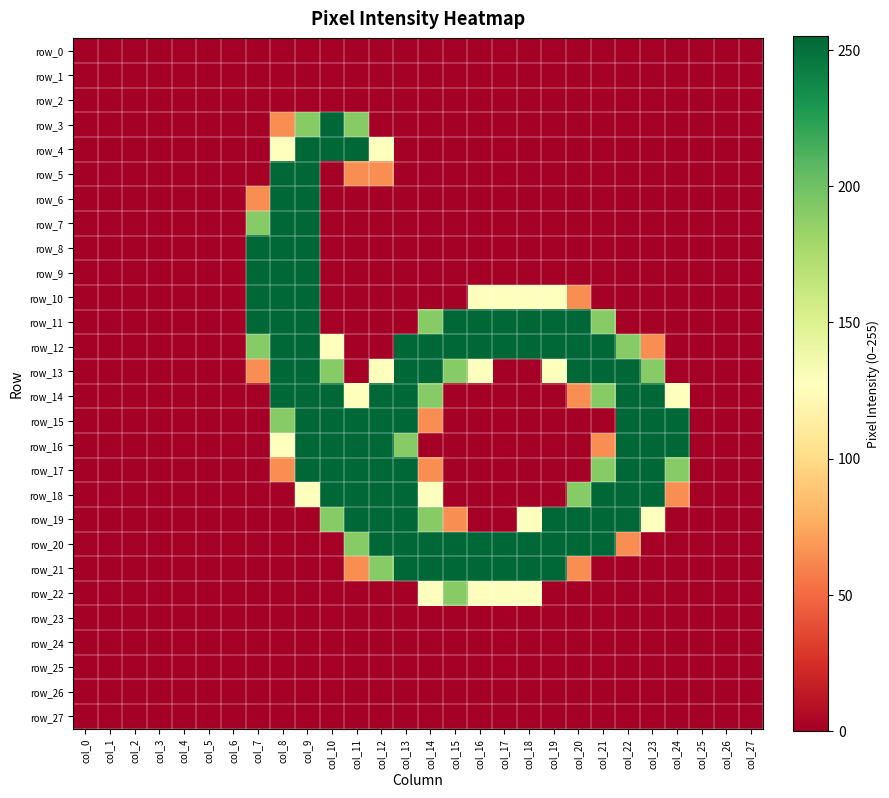

Reading left to right, what are all the values shown in this chart?

row_0: 0	0	0	0	0	0	0	0	0	0	0	0	0	0	0	0	0	0	0	0	0	0	0	0	0	0	0	0
row_1: 0	0	0	0	0	0	0	0	0	0	0	0	0	0	0	0	0	0	0	0	0	0	0	0	0	0	0	0
row_2: 0	0	0	0	0	0	0	0	0	0	0	0	0	0	0	0	0	0	0	0	0	0	0	0	0	0	0	0
row_3: 0	0	0	0	0	0	0	0	64	191	255	191	0	0	0	0	0	0	0	0	0	0	0	0	0	0	0	0
row_4: 0	0	0	0	0	0	0	0	128	255	255	255	128	0	0	0	0	0	0	0	0	0	0	0	0	0	0	0
row_5: 0	0	0	0	0	0	0	0	255	255	0	64	64	0	0	0	0	0	0	0	0	0	0	0	0	0	0	0
row_6: 0	0	0	0	0	0	0	64	255	255	0	0	0	0	0	0	0	0	0	0	0	0	0	0	0	0	0	0
row_7: 0	0	0	0	0	0	0	191	255	255	0	0	0	0	0	0	0	0	0	0	0	0	0	0	0	0	0	0
row_8: 0	0	0	0	0	0	0	255	255	255	0	0	0	0	0	0	0	0	0	0	0	0	0	0	0	0	0	0
row_9: 0	0	0	0	0	0	0	255	255	255	0	0	0	0	0	0	0	0	0	0	0	0	0	0	0	0	0	0
row_10: 0	0	0	0	0	0	0	255	255	255	0	0	0	0	0	0	128	128	128	128	64	0	0	0	0	0	0	0
row_11: 0	0	0	0	0	0	0	255	255	255	0	0	0	0	191	255	255	255	255	255	255	191	0	0	0	0	0	0
row_12: 0	0	0	0	0	0	0	191	255	255	128	0	0	255	255	255	255	255	255	255	255	255	191	64	0	0	0	0
row_13: 0	0	0	0	0	0	0	64	255	255	191	0	128	255	255	191	128	0	0	128	255	255	255	191	0	0	0	0
row_14: 0	0	0	0	0	0	0	0	255	255	255	128	255	255	191	0	0	0	0	0	64	191	255	255	128	0	0	0
row_15: 0	0	0	0	0	0	0	0	191	255	255	255	255	255	64	0	0	0	0	0	0	0	255	255	255	0	0	0
row_16: 0	0	0	0	0	0	0	0	128	255	255	255	255	191	0	0	0	0	0	0	0	64	255	255	255	0	0	0
row_17: 0	0	0	0	0	0	0	0	64	255	255	255	255	255	64	0	0	0	0	0	0	191	255	255	191	0	0	0
row_18: 0	0	0	0	0	0	0	0	0	128	255	255	255	255	128	0	0	0	0	0	191	255	255	255	64	0	0	0
row_19: 0	0	0	0	0	0	0	0	0	0	191	255	255	255	191	64	0	0	128	255	255	255	255	128	0	0	0	0
row_20: 0	0	0	0	0	0	0	0	0	0	0	191	255	255	255	255	255	255	255	255	255	255	64	0	0	0	0	0
row_21: 0	0	0	0	0	0	0	0	0	0	0	64	191	255	255	255	255	255	255	255	64	0	0	0	0	0	0	0
row_22: 0	0	0	0	0	0	0	0	0	0	0	0	0	0	128	191	128	128	128	0	0	0	0	0	0	0	0	0
row_23: 0	0	0	0	0	0	0	0	0	0	0	0	0	0	0	0	0	0	0	0	0	0	0	0	0	0	0	0
row_24: 0	0	0	0	0	0	0	0	0	0	0	0	0	0	0	0	0	0	0	0	0	0	0	0	0	0	0	0
row_25: 0	0	0	0	0	0	0	0	0	0	0	0	0	0	0	0	0	0	0	0	0	0	0	0	0	0	0	0
row_26: 0	0	0	0	0	0	0	0	0	0	0	0	0	0	0	0	0	0	0	0	0	0	0	0	0	0	0	0
row_27: 0	0	0	0	0	0	0	0	0	0	0	0	0	0	0	0	0	0	0	0	0	0	0	0	0	0	0	0